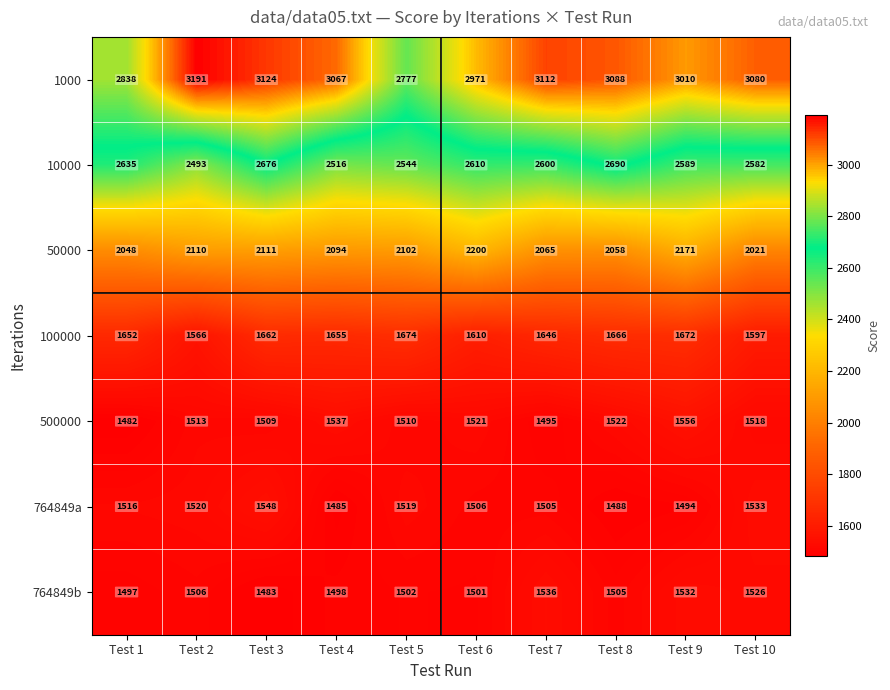

At how many categories does at least one series exceed 2156?

10